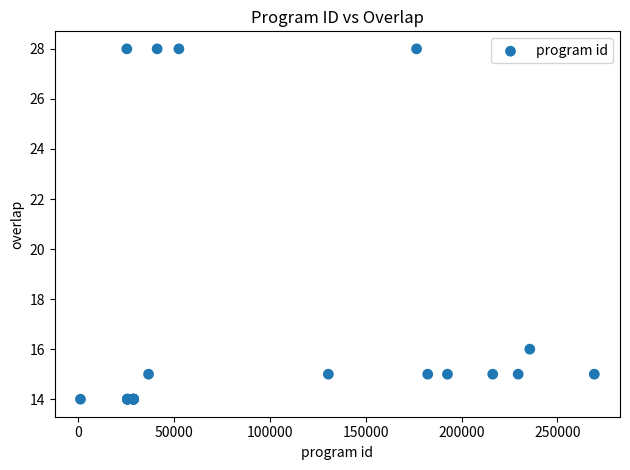

What Y value in the scatter plot is closest to 21?

16